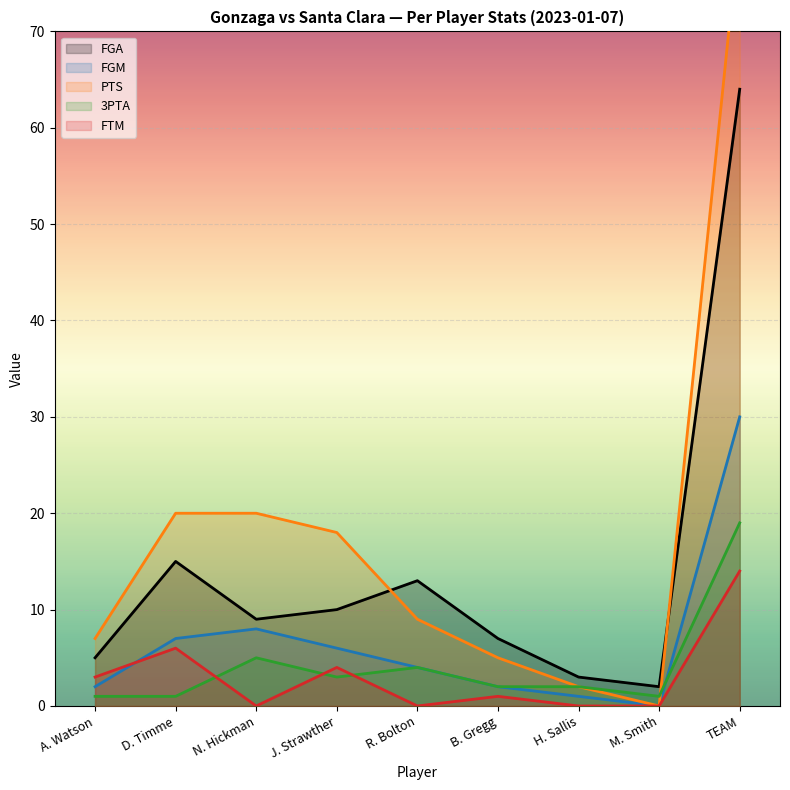

What is the difference between the maximum and minimum values in the 3PTA series?

18